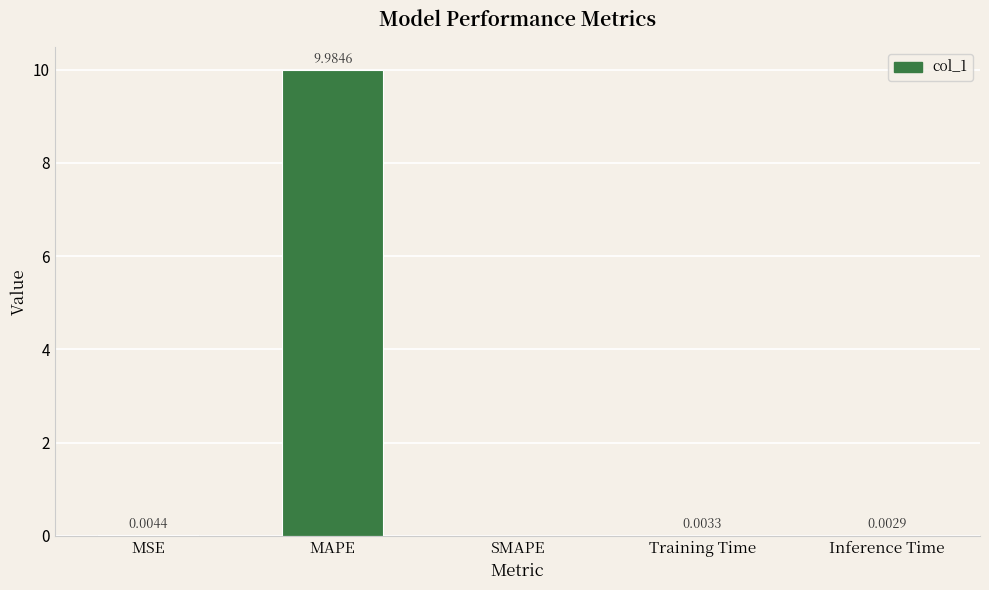

What is the change in value from MAPE to SMAPE?

-10.0